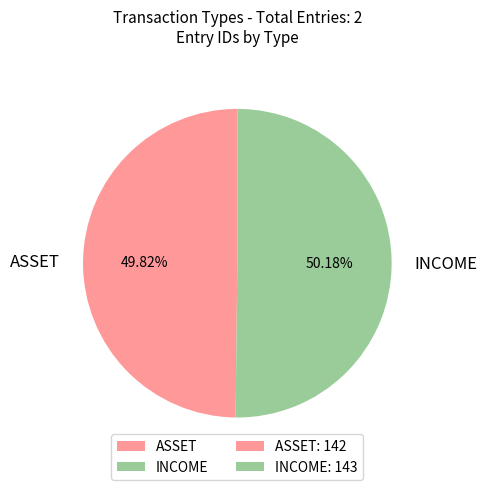

What is the ratio of the value at INCOME to the value at ASSET?

1.0